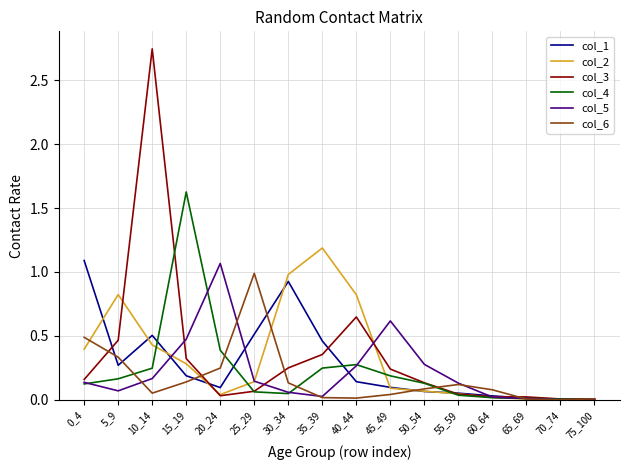

At which category is the sum across all series the highest?

10_14